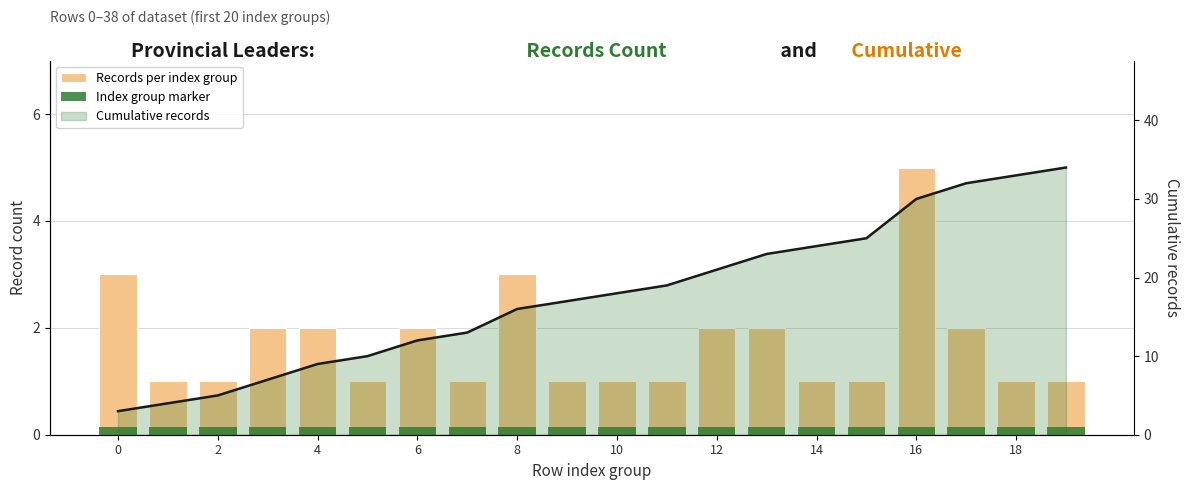

The value of Records per col_0 index at 6 is 0.9. True or false?

False